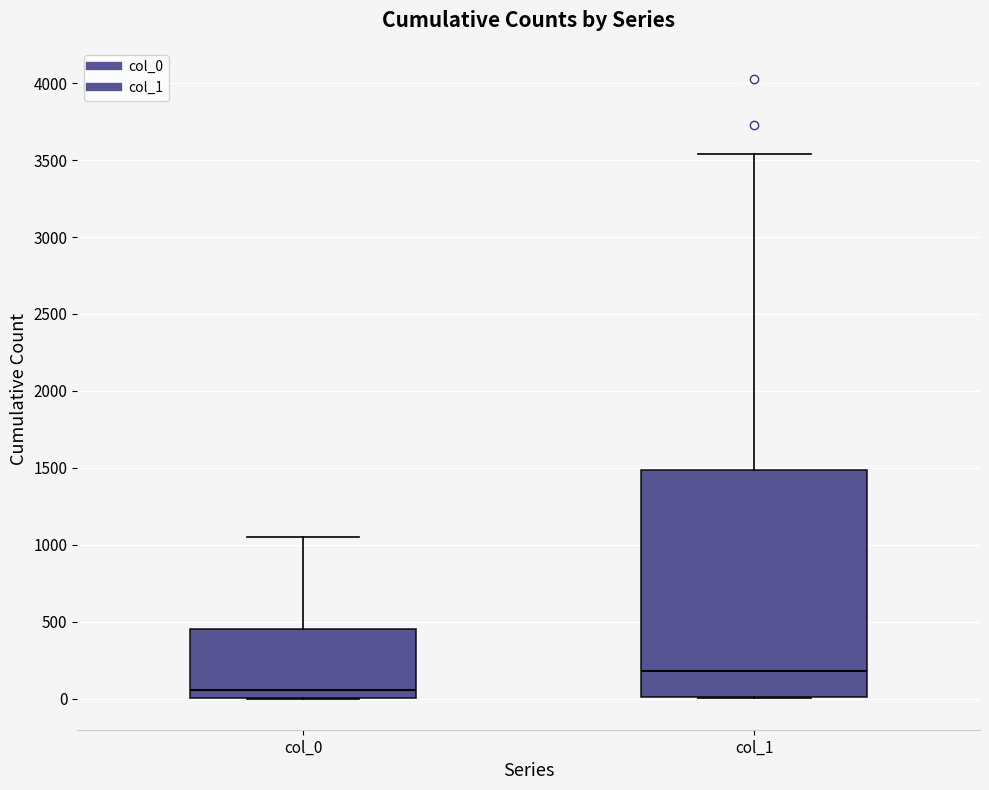

Which box is the tallest, from its lower edge to its upper edge?

col_1